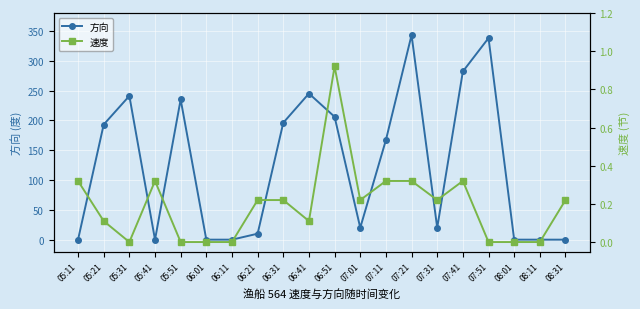

Reading left to right, what are all the values shown in this chart?

方向: 05:11=0.0	05:21=193.0	05:31=241.0	05:41=0.0	05:51=235.0	06:01=0.0	06:11=0.0	06:21=10.0	06:31=196.0	06:41=245.0	06:51=206.0	07:01=20.0	07:11=167.0	07:21=343.0	07:31=20.0	07:41=282.0	07:51=338.0	08:01=0.0	08:11=0.0	08:31=0.0
速度: 05:11=0.3	05:21=0.1	05:31=0.0	05:41=0.3	05:51=0.0	06:01=0.0	06:11=0.0	06:21=0.2	06:31=0.2	06:41=0.1	06:51=0.9	07:01=0.2	07:11=0.3	07:21=0.3	07:31=0.2	07:41=0.3	07:51=0.0	08:01=0.0	08:11=0.0	08:31=0.2